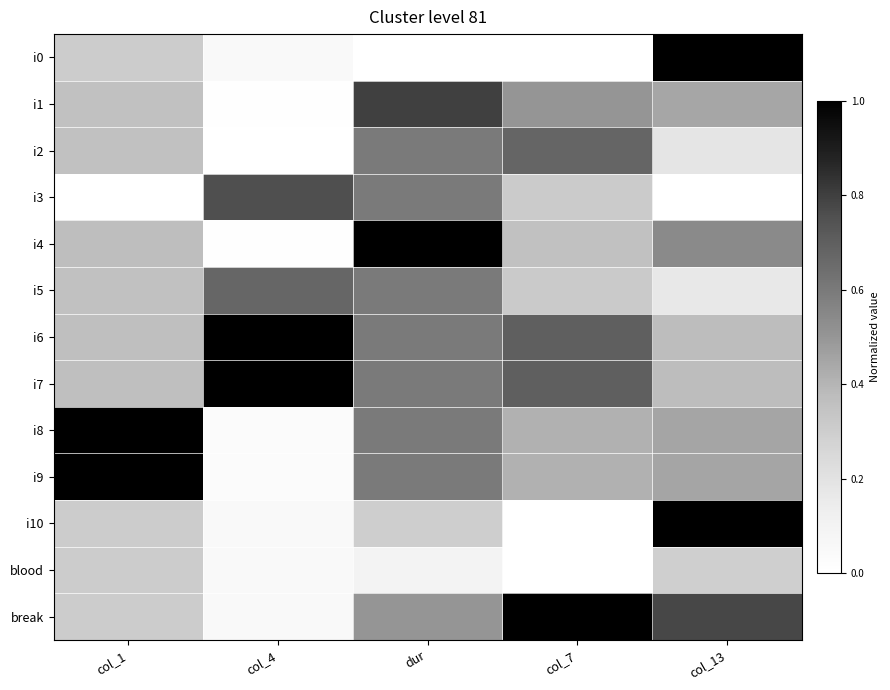

Which series has the largest range (max minus min)?

i0